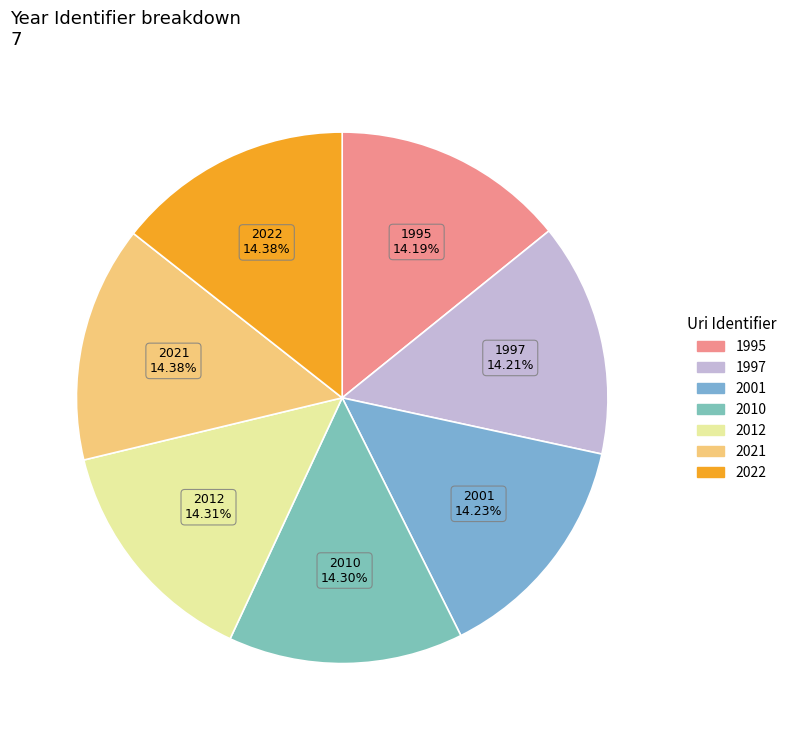

Is the sum of 2012 and 2022 greater than half?

No